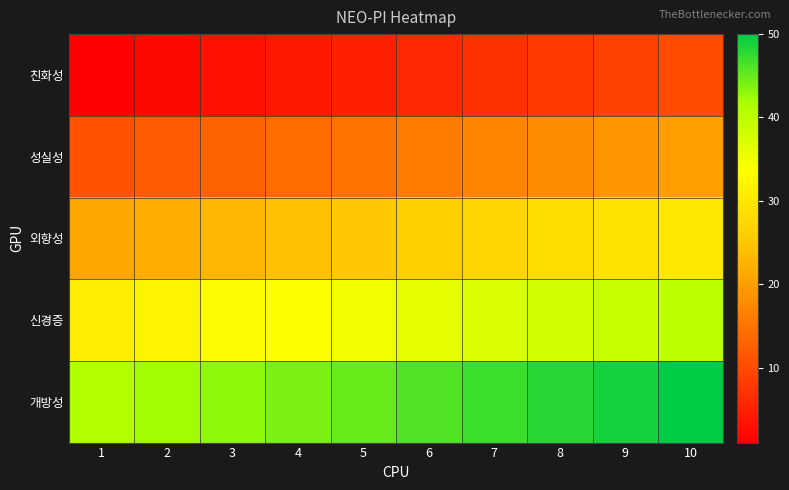

Reading left to right, list all the values displayed in this chart.

친화성: 1=1	2=2	3=3	4=4	5=5	6=6	7=7	8=8	9=9	10=10
성실성: 1=11	2=12	3=13	4=14	5=15	6=16	7=17	8=18	9=19	10=20
외향성: 1=21	2=22	3=23	4=24	5=25	6=26	7=27	8=28	9=29	10=30
신경증: 1=31	2=32	3=33	4=34	5=35	6=36	7=37	8=38	9=39	10=40
개방성: 1=41	2=42	3=43	4=44	5=45	6=46	7=47	8=48	9=49	10=50